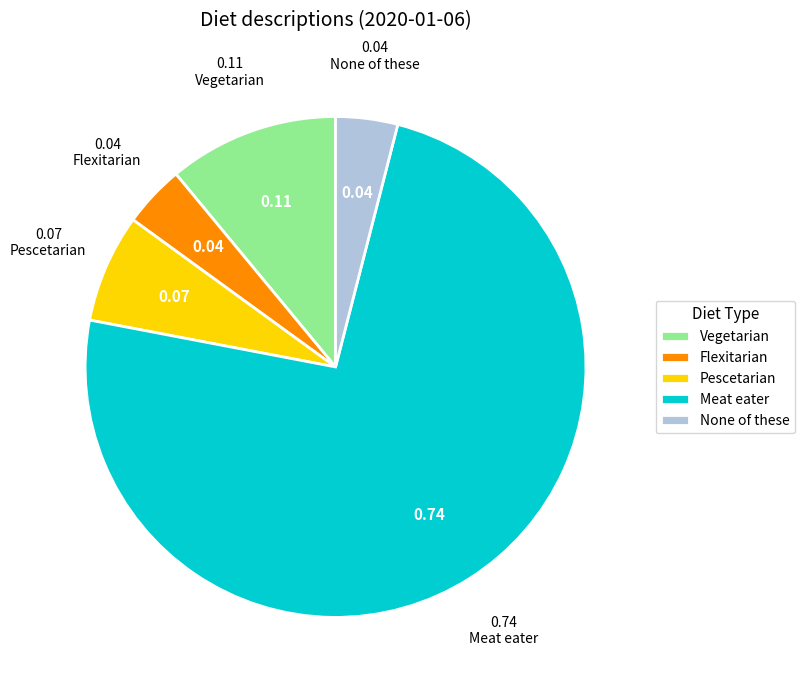

Is there any slice that represents more than half of the pie?

Yes